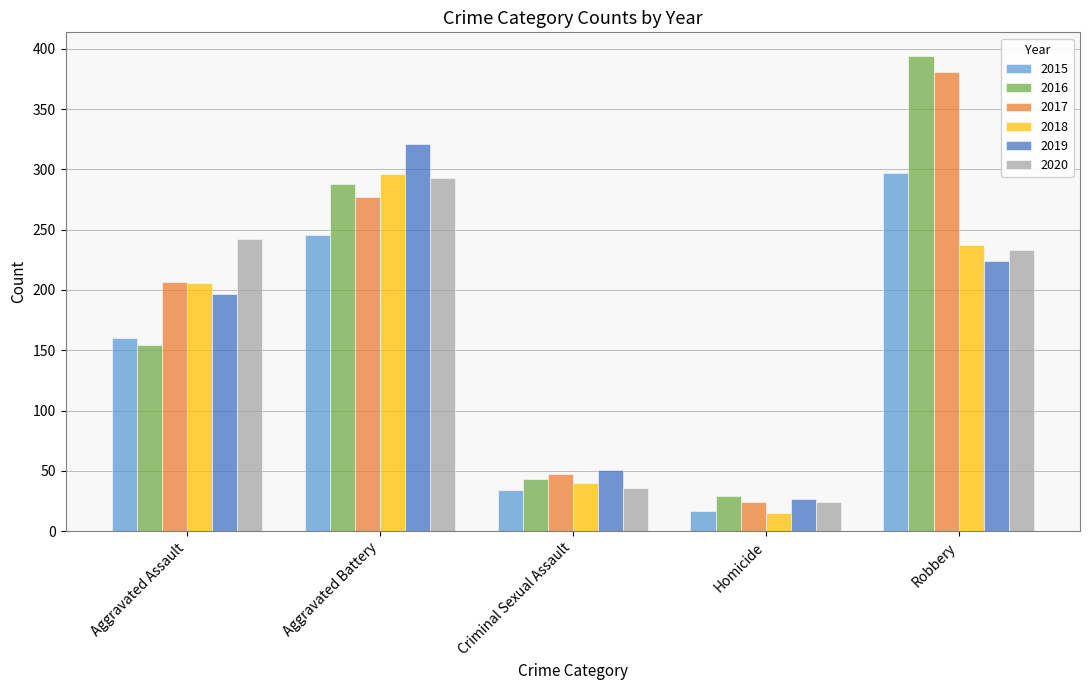

What is the difference between the 2015 values at Robbery and Homicide?

280